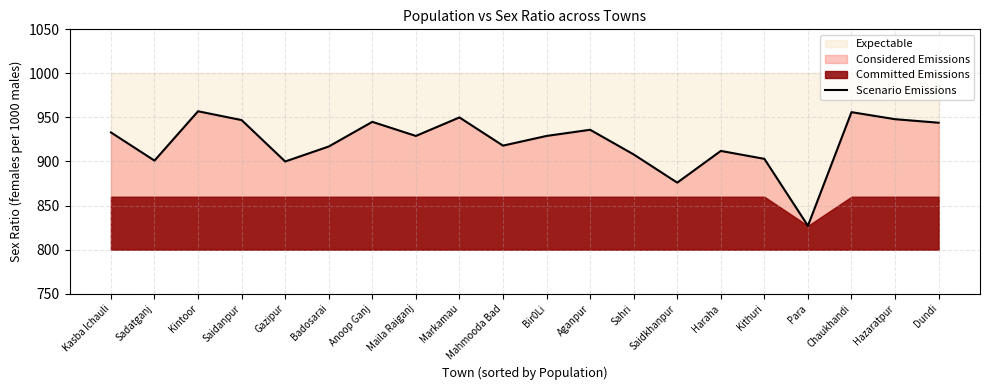

At which category does the chart reach its peak across all series?

Kintoor